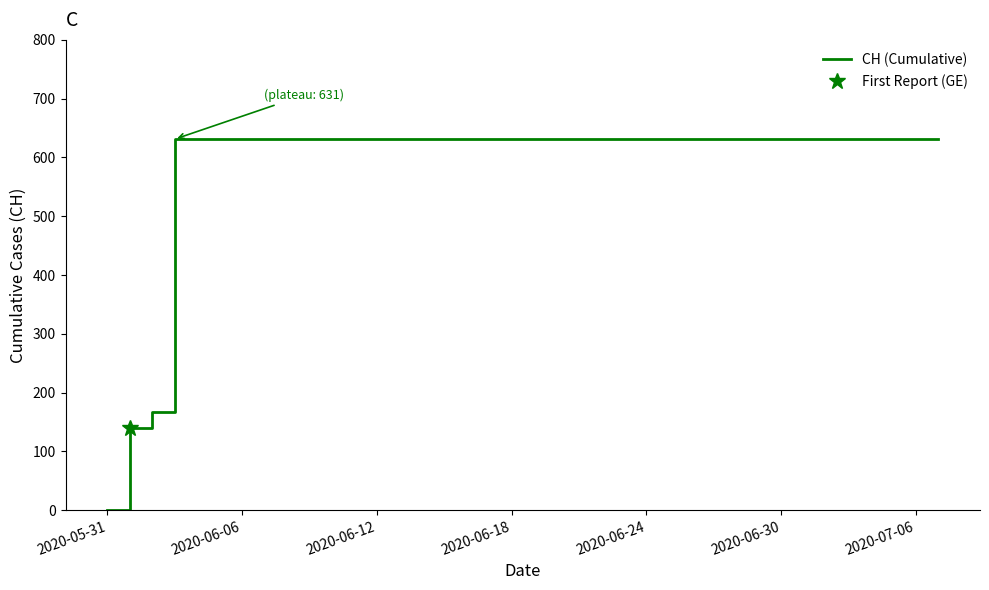

Is this an area chart (filled region under the line)?

No